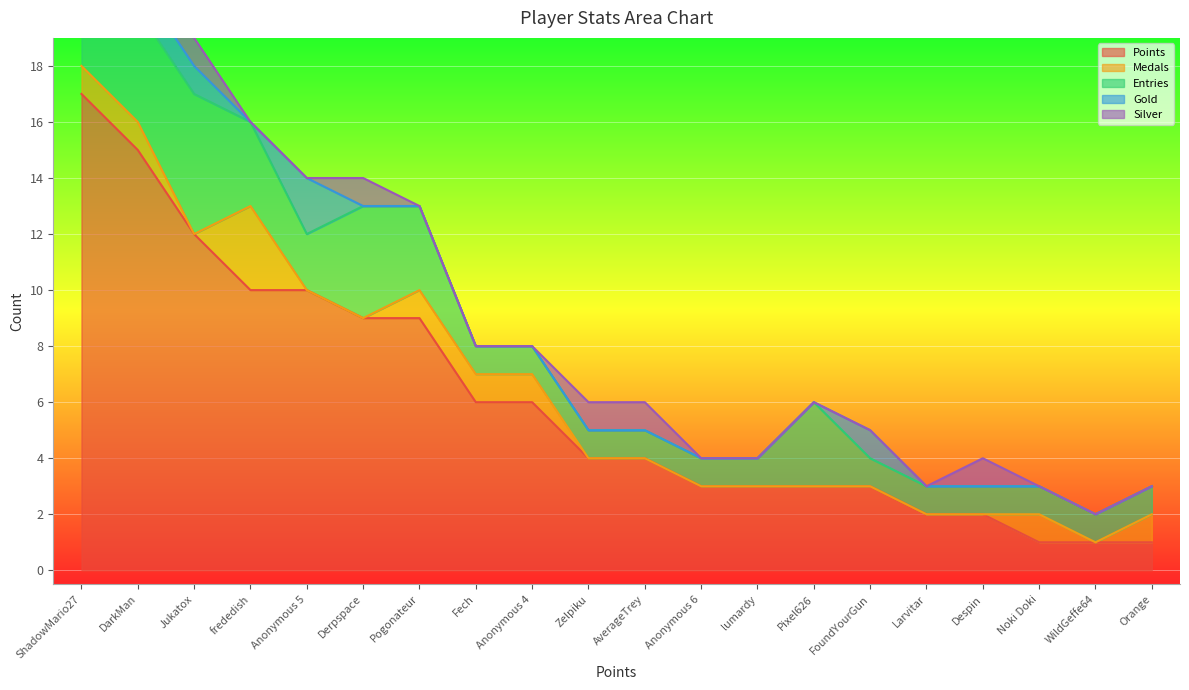

The value of Gold at WildGeffe64 is 1. True or false?

False